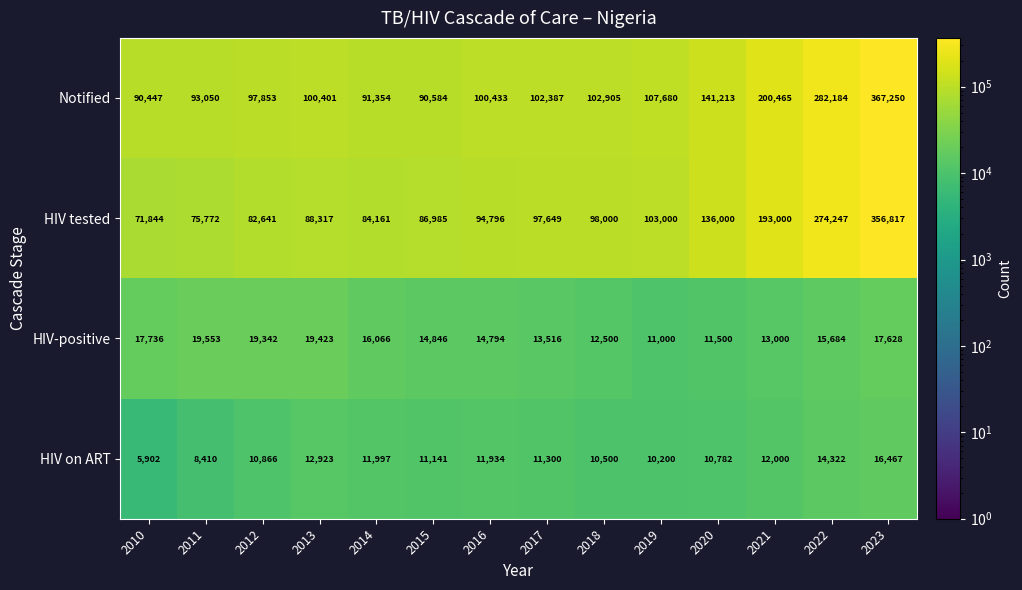

Which series changed the most between 2017 and 2023?

Notified